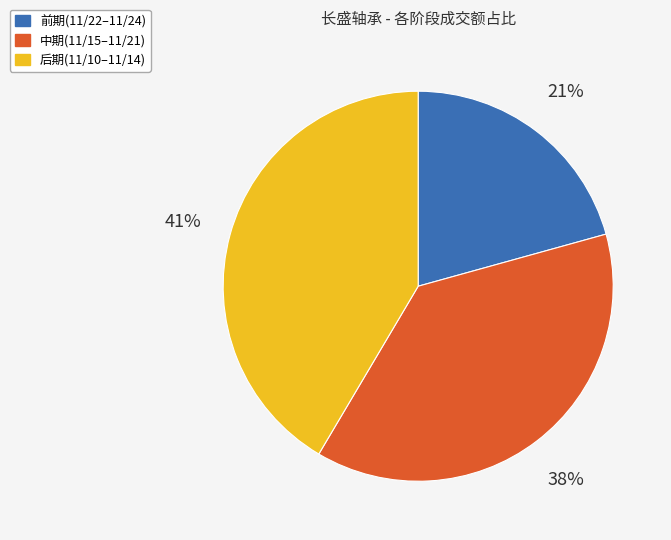

Is there any slice that represents more than half of the pie?

No